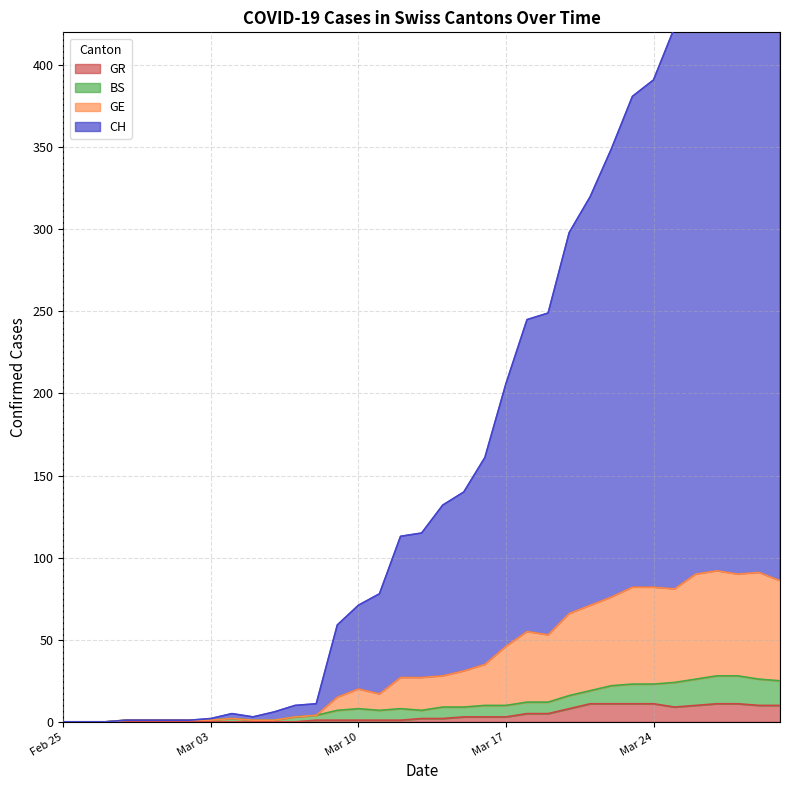

At which category does the chart reach its minimum across all series?

Feb 25